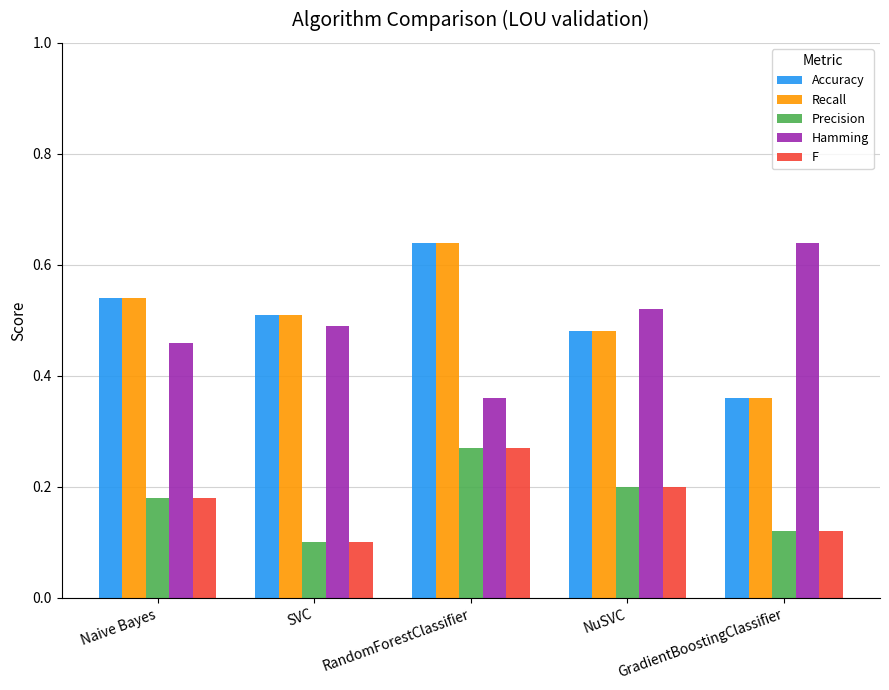

How many bars are there in total?

25